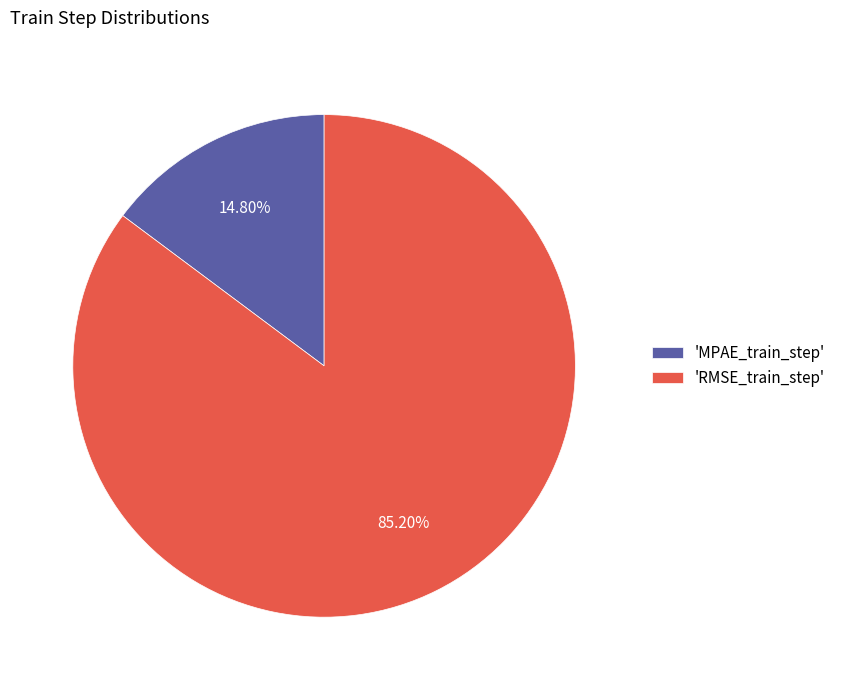

To the nearest percent, what is the difference between the largest and smallest slice percentages?

70%